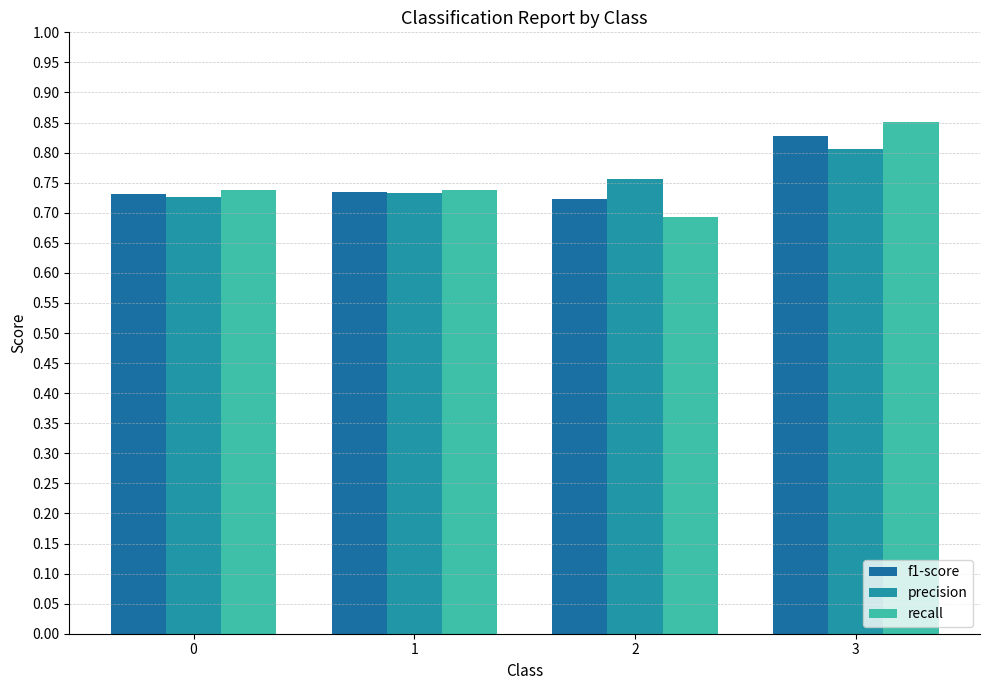

At how many categories does at least one series exceed 0?

4